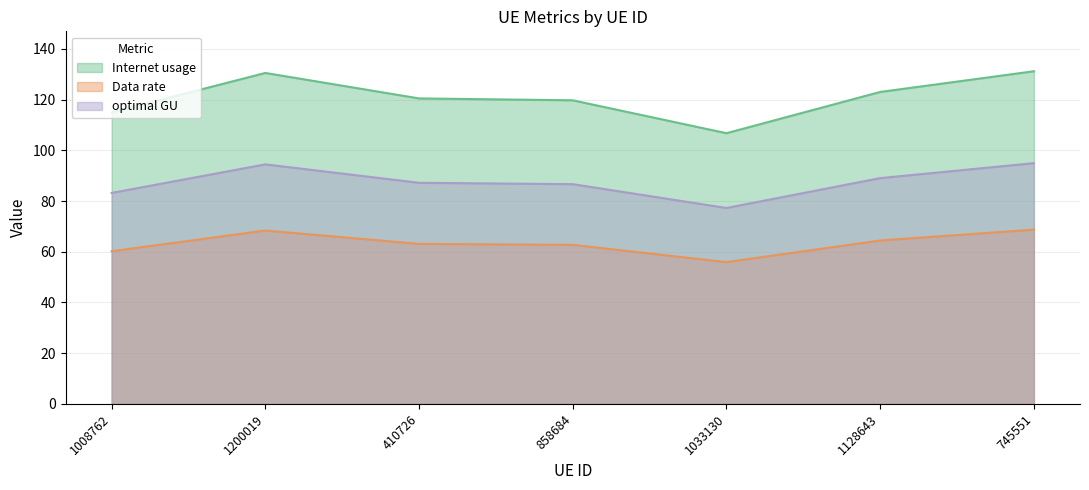

Where is optimal GU nearest to the value 62?

858684